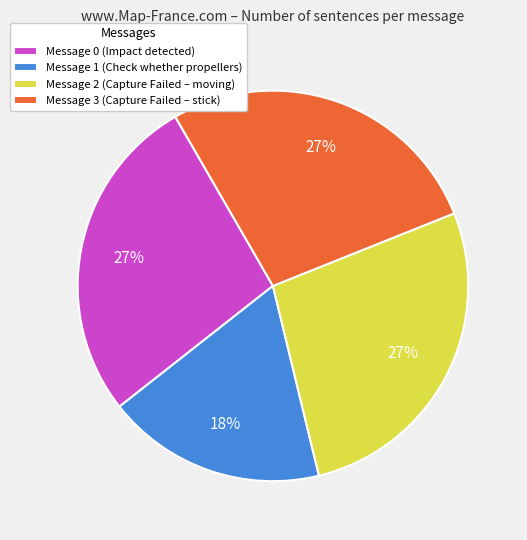

To the nearest percent, what is the difference between the largest and smallest slice percentages?

9%